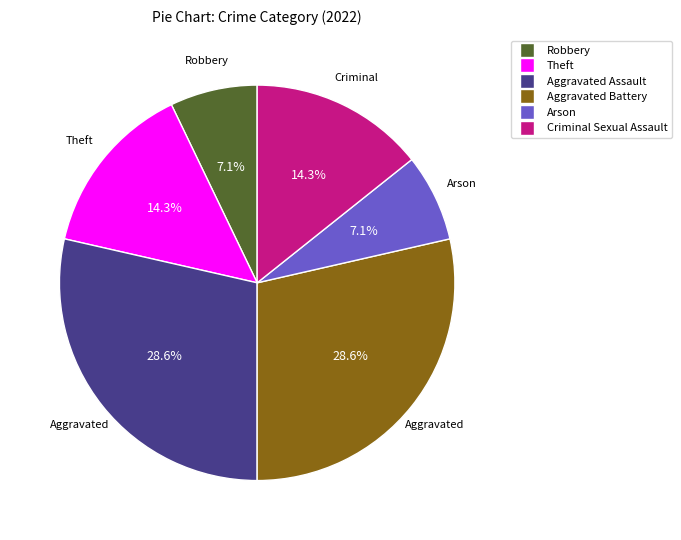

Which has a higher value, Aggravated Assault or Robbery?

Aggravated Assault